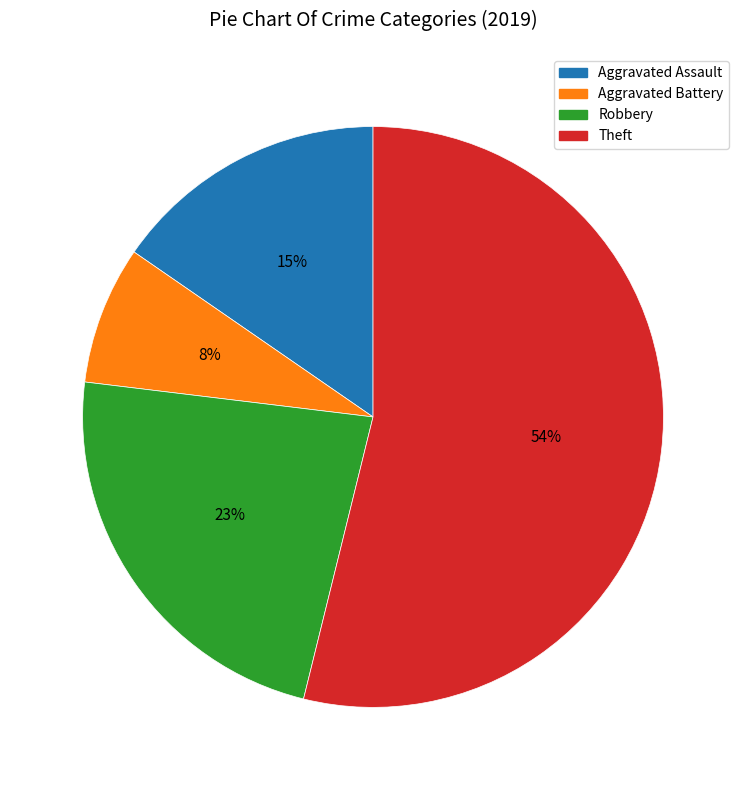

How many slices are in this pie chart?

4